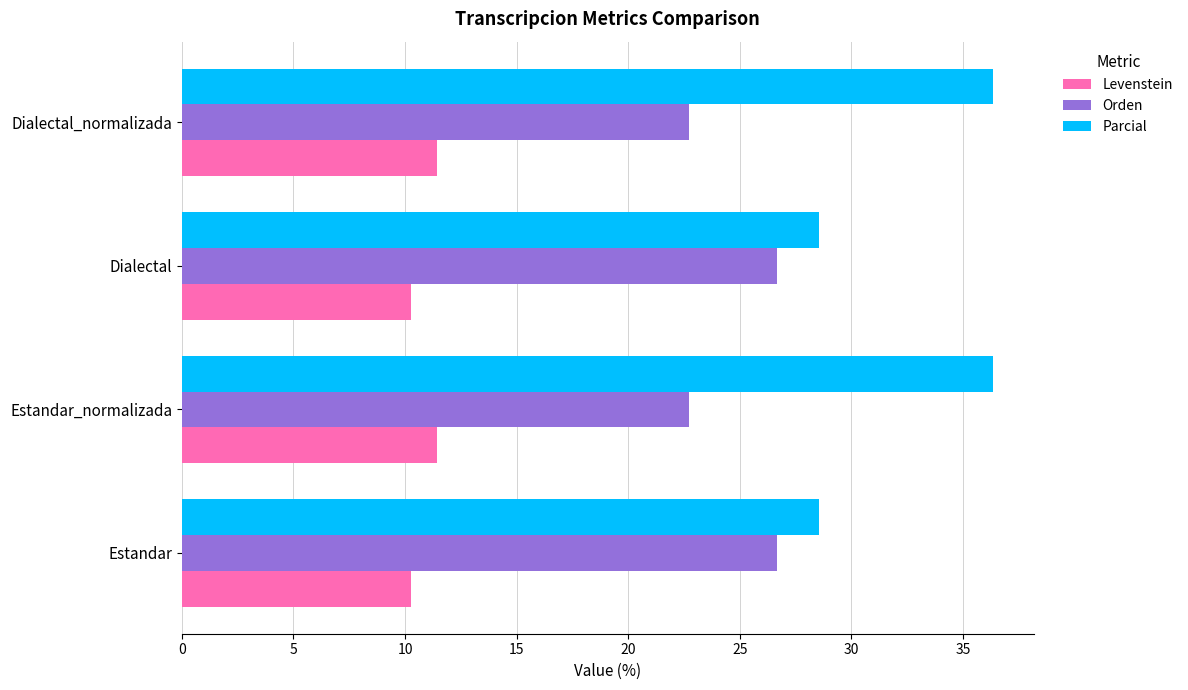

Which series changed the most between Estandar and Dialectal_normalizada?

Parcial